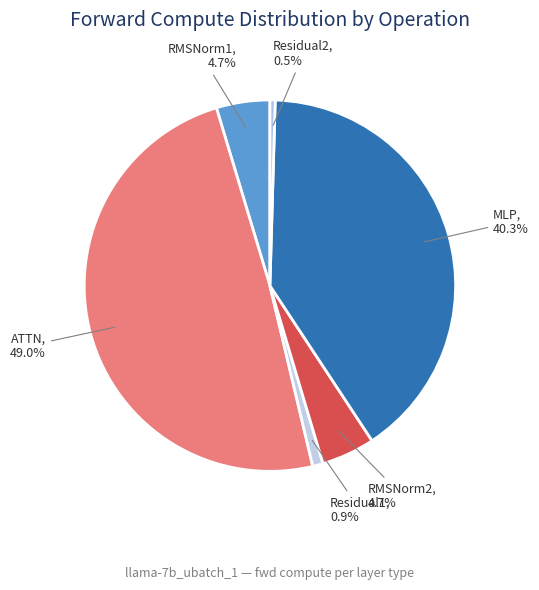

What is the largest slice in the pie chart?

ATTN